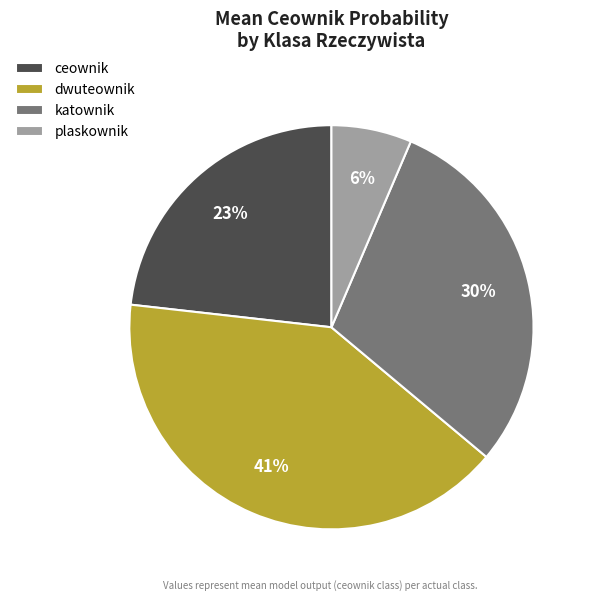

Approximately how many times larger is the value at katownik compared to dwuteownik?

0.7